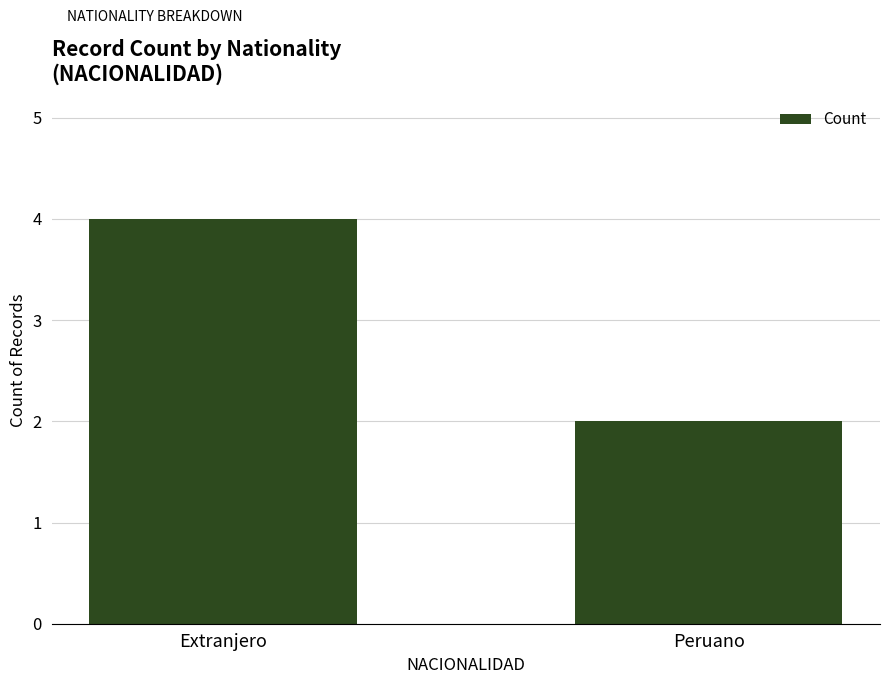

How many bars are there in total?

2